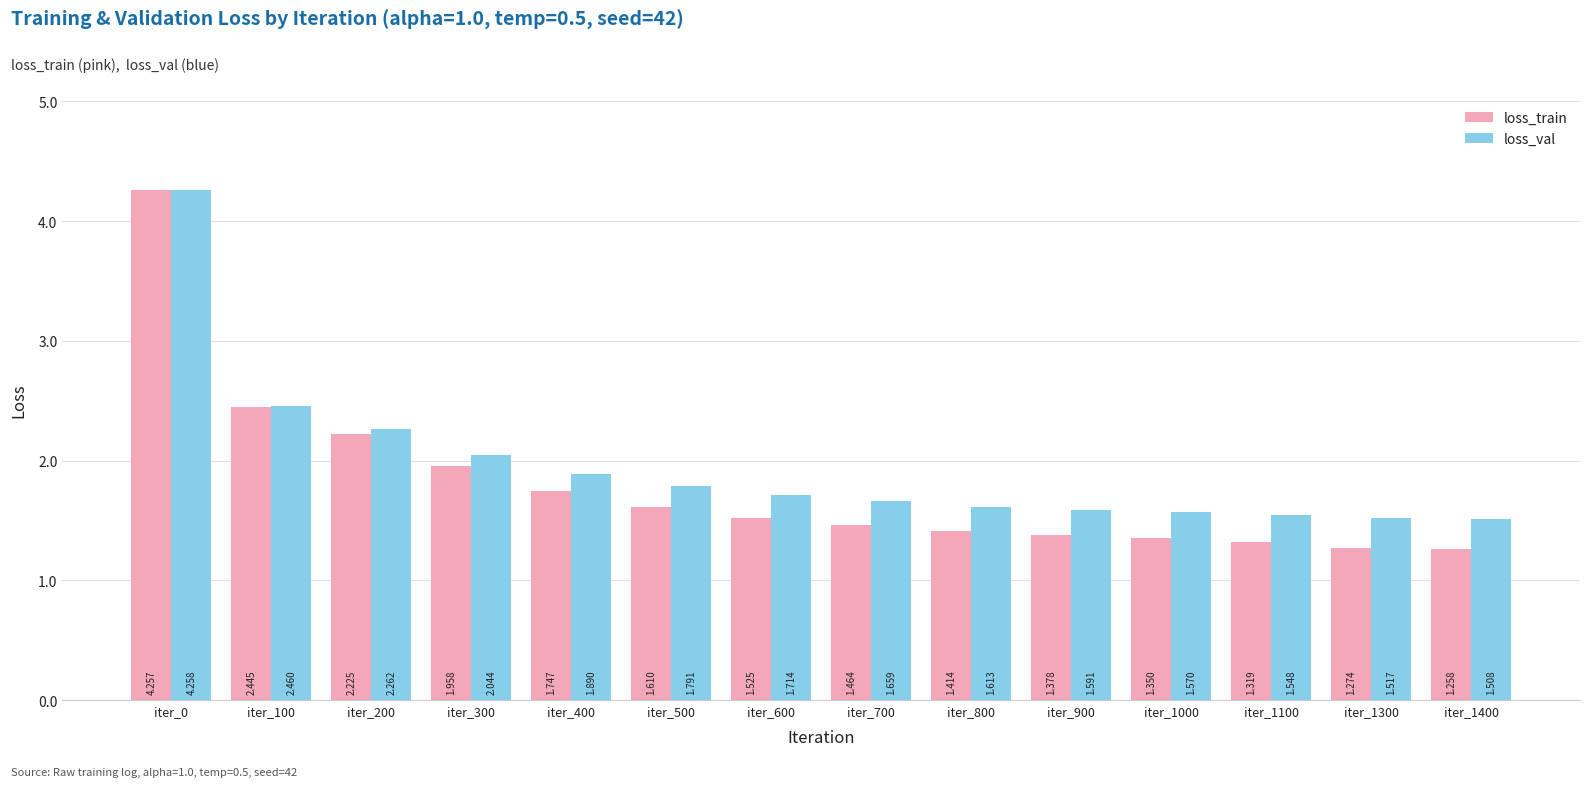

The loss_train series shows 0.6 at iter_1000. True or false?

False